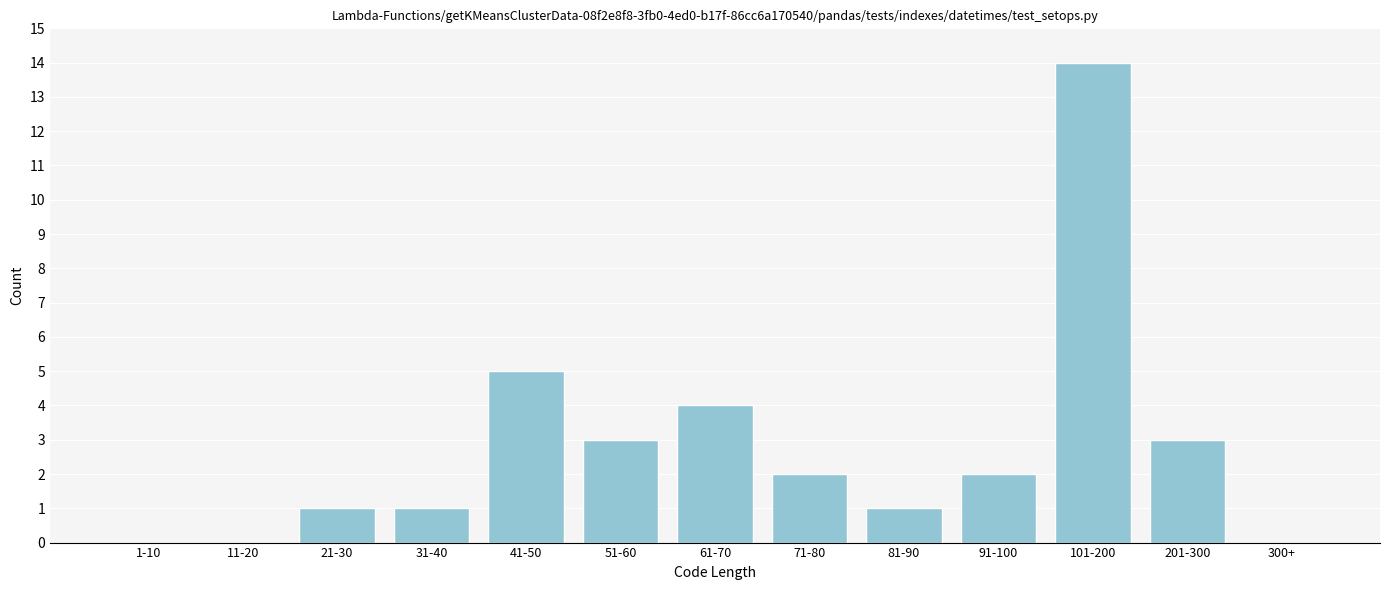

Reading left to right, what are all the values shown in this chart?

1-10=0	11-20=0	21-30=1	31-40=1	41-50=5	51-60=3	61-70=4	71-80=2	81-90=1	91-100=2	101-200=14	201-300=3	300+=0